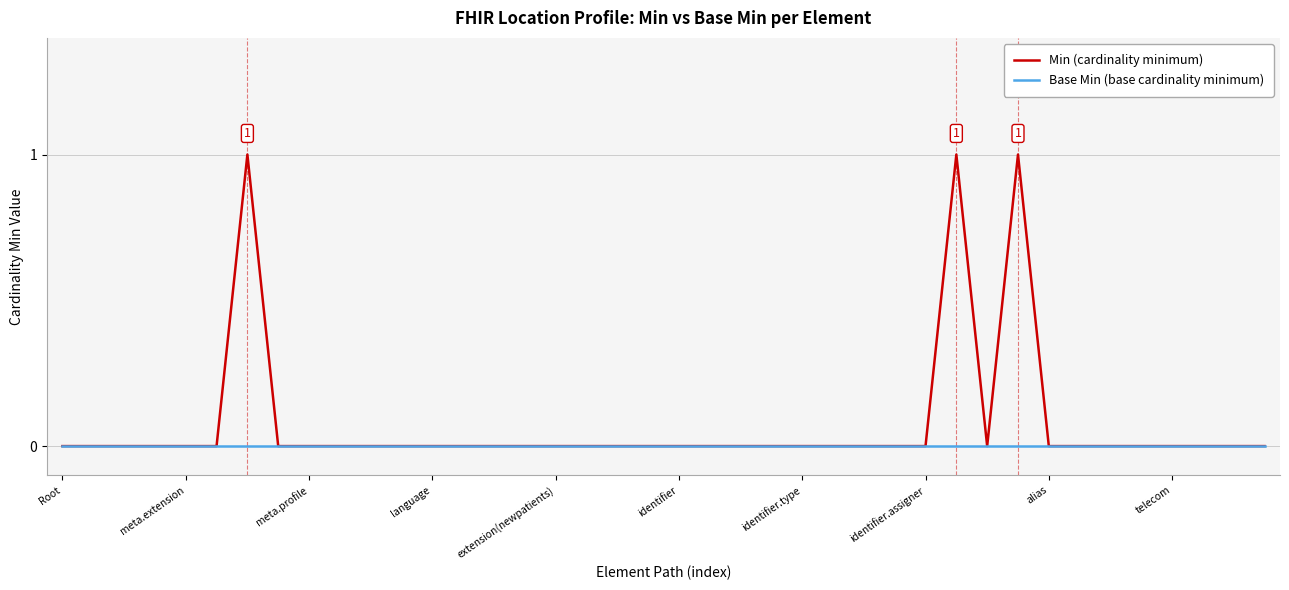

Rank the series by their average value, from highest to lowest.

Min (cardinality minimum), Base Min (base cardinality minimum)